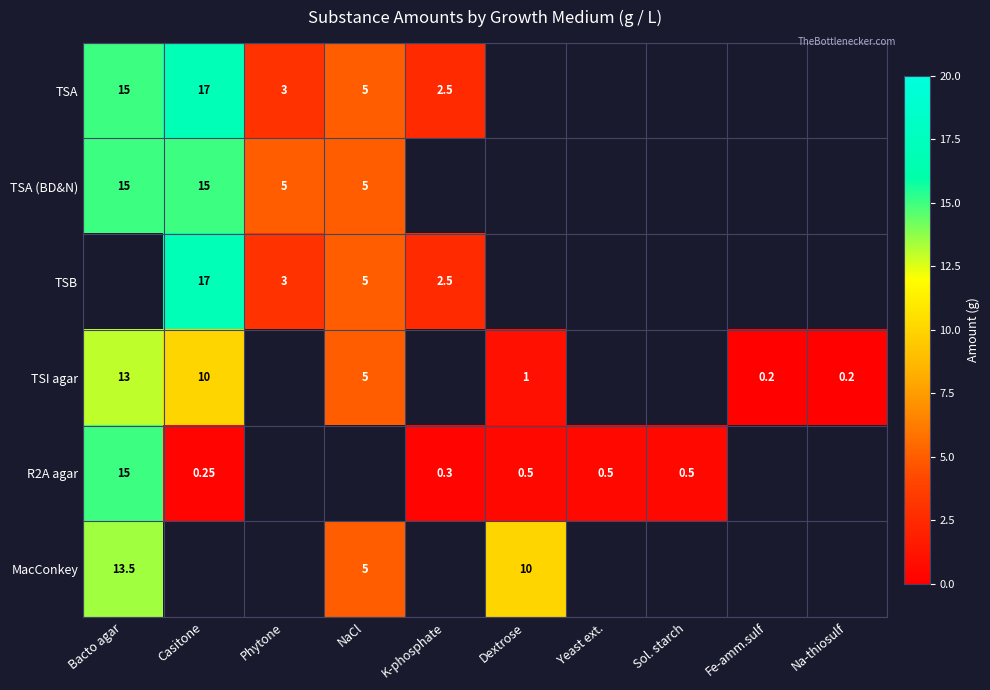

How many values in TSB are above zero?

4